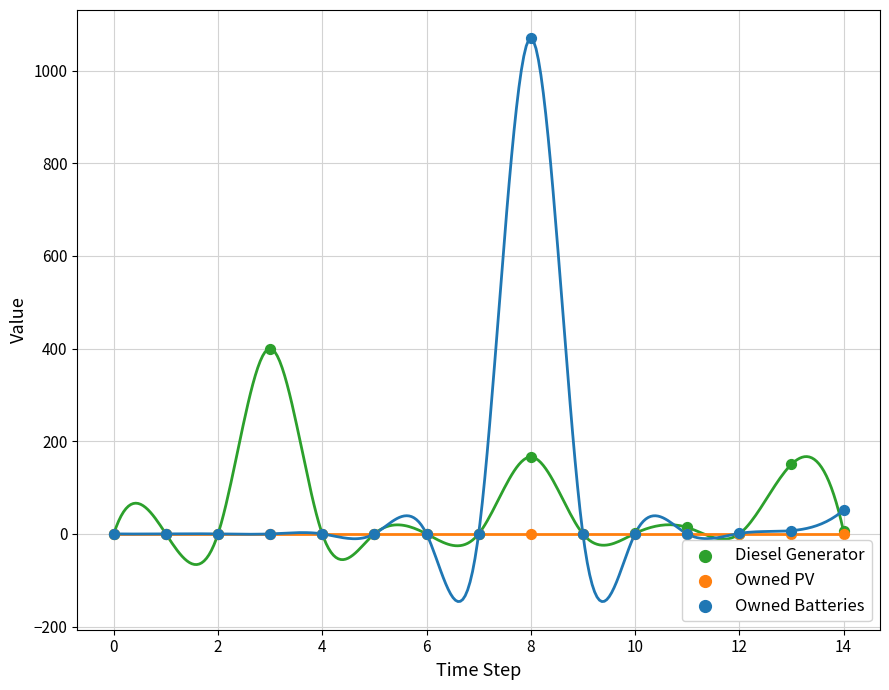

Which series reaches the maximum Y coordinate?

Owned Batteries